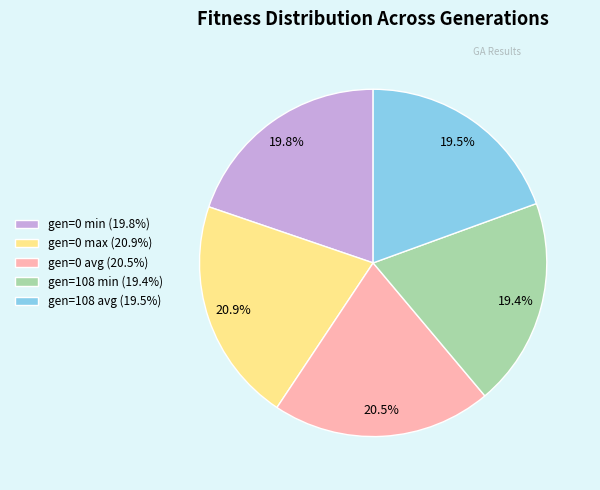

To the nearest percent, what is the difference between the largest and smallest slice percentages?

1%